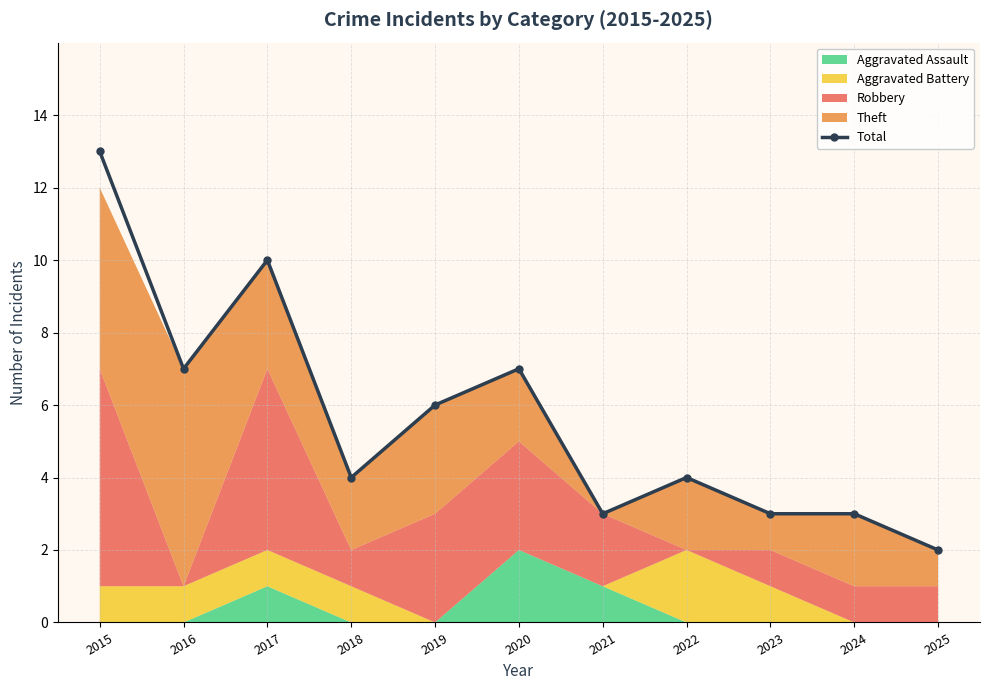

True or false: Total has a value of 4 at 2023.

False